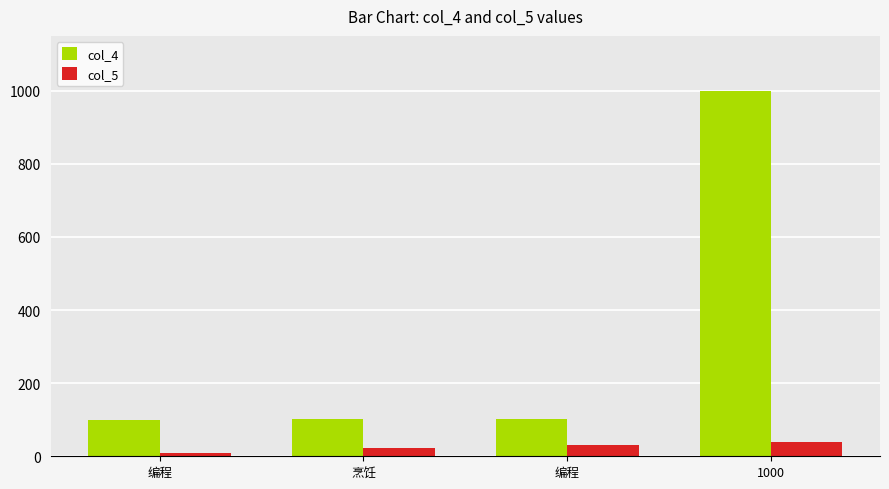

Reading right to left, transcribe all the data shown in this chart.

col_4: 1000	102	101	100
col_5: 40	32	22	10